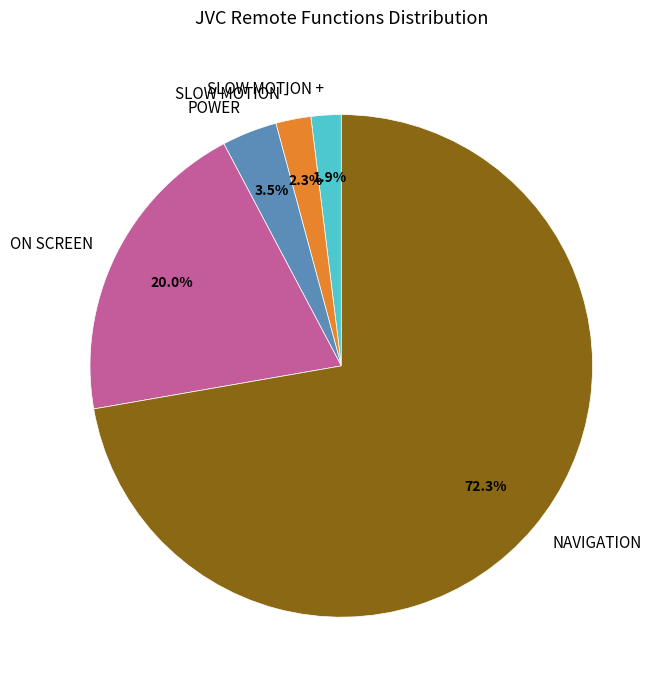

What percentage is the SLOW MOTION + slice, to the nearest percent?

2%